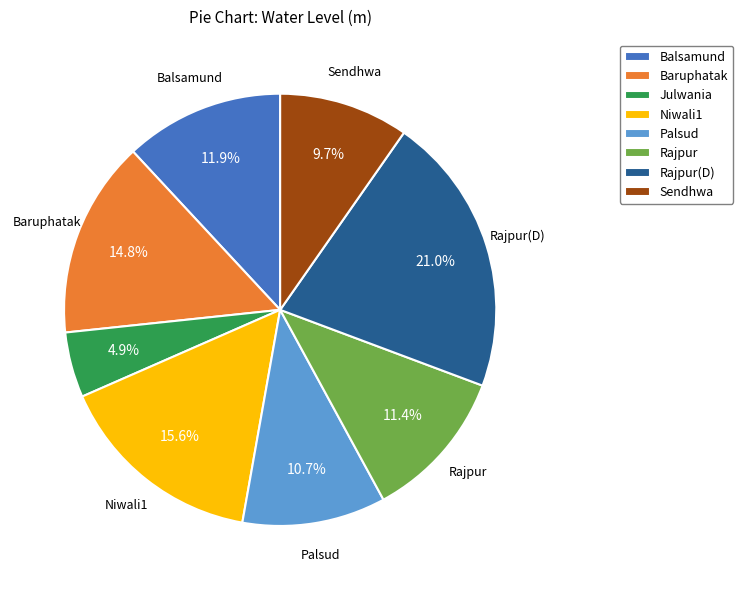

To the nearest percent, what is the difference between the largest and smallest slice percentages?

16%